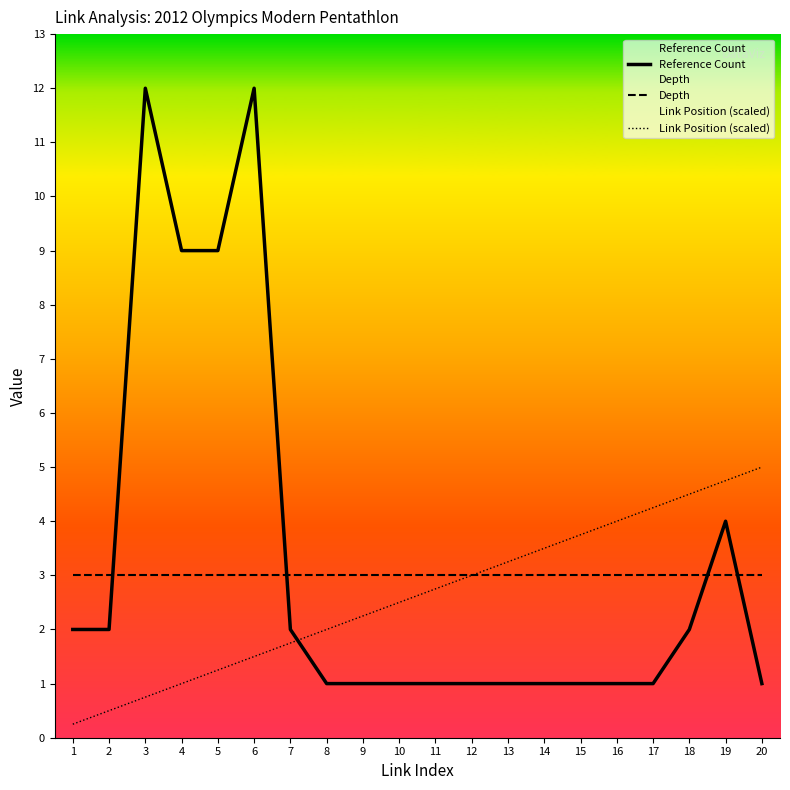

True or false: Reference Count and Link Position (scaled) intersect in this chart.

True